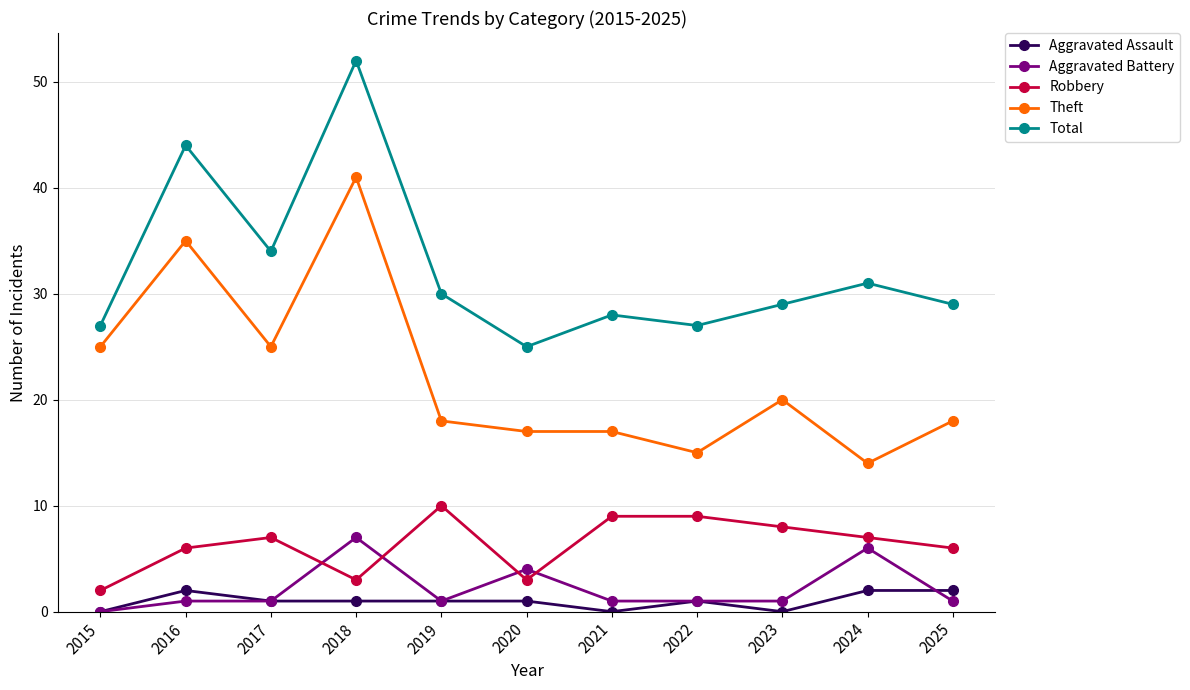

Which series has the largest total across all categories?

Total